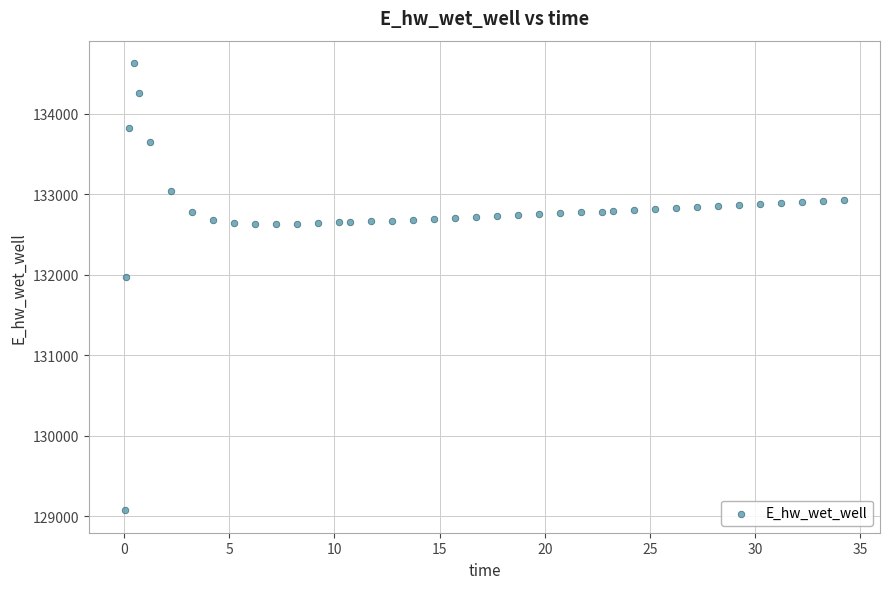

What is the range of X values (max minus min)?

34.2